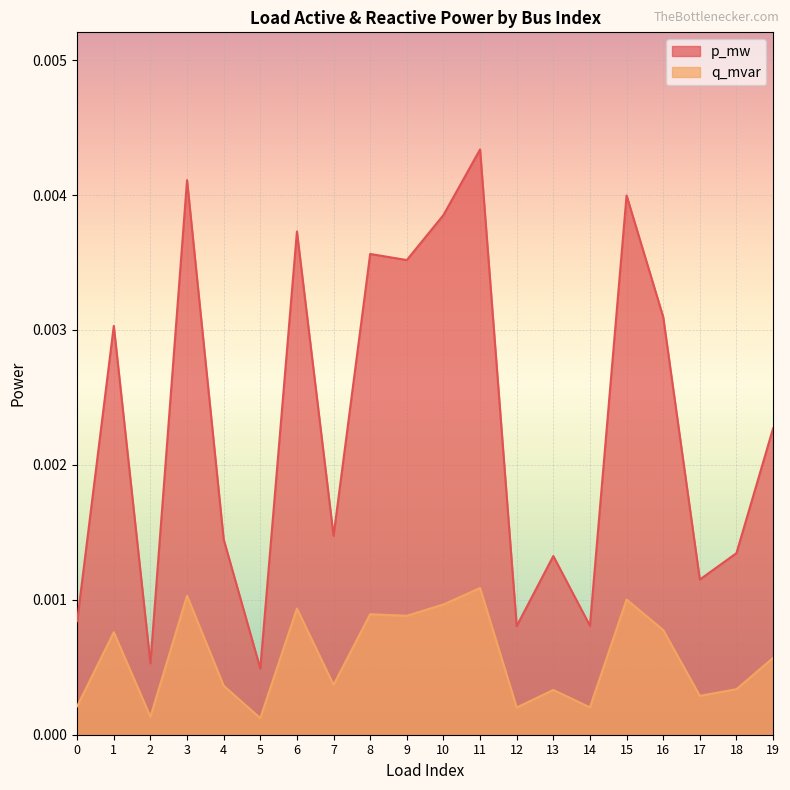

At which category does p_mw reach its first local valley?

2